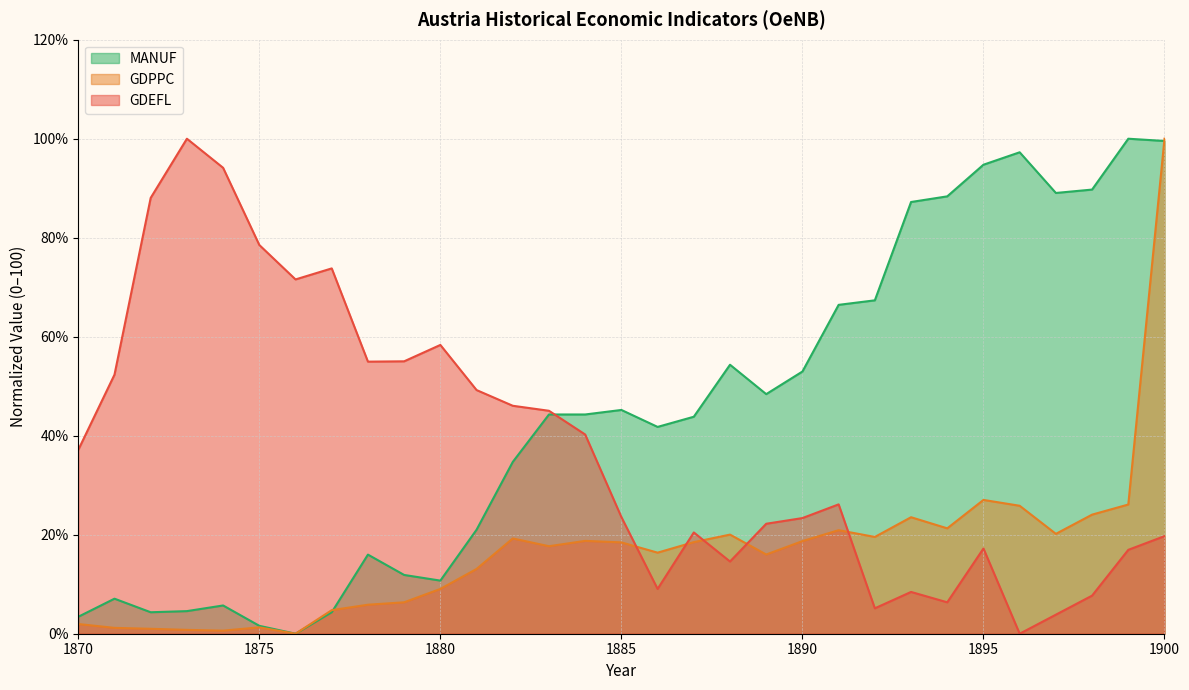

Where does the GDPPC series first go above 18?

1882